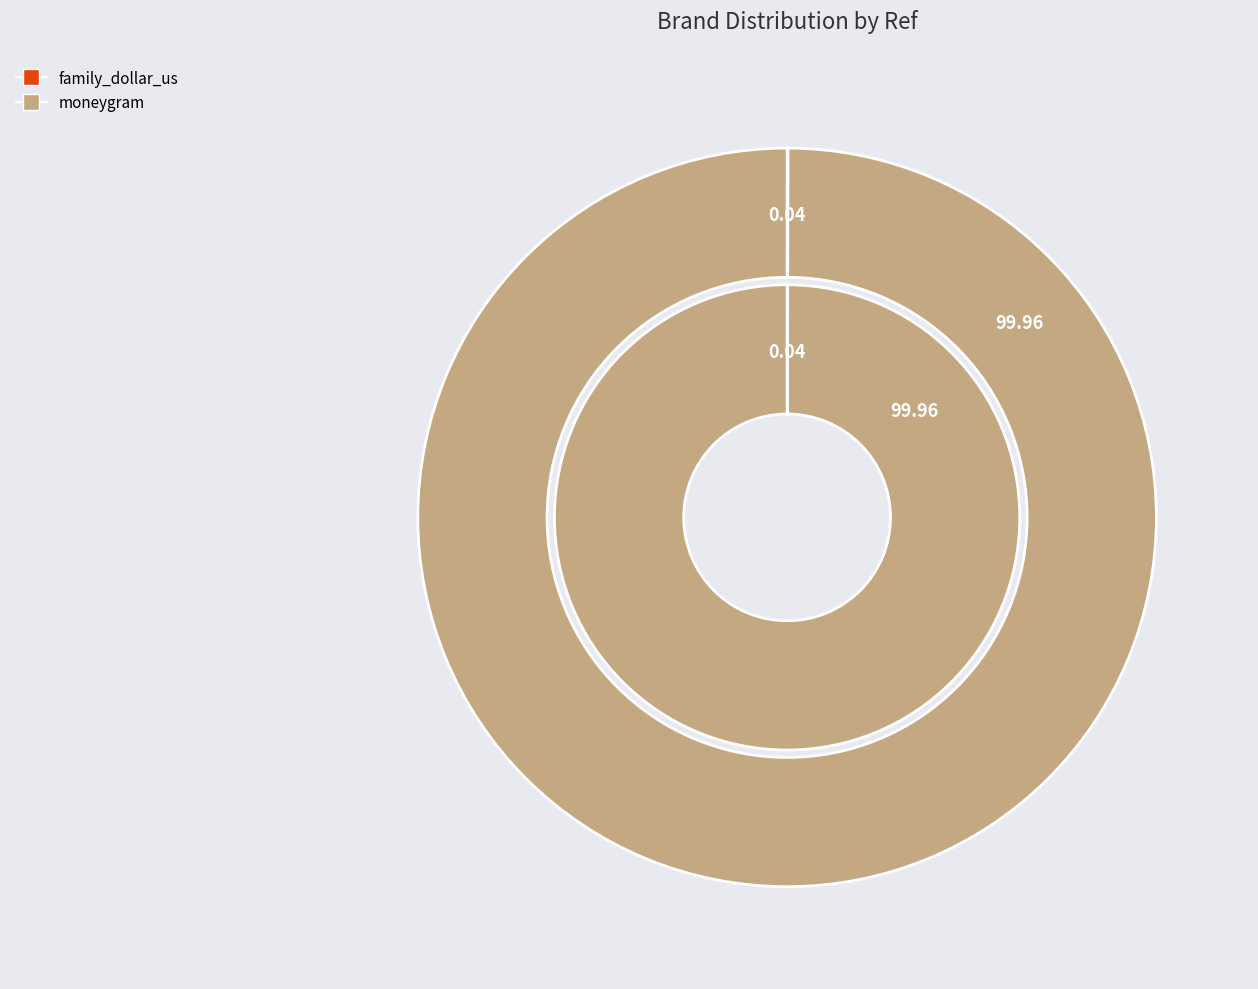

The family_dollar_us slice represents 1% of the pie. True or false?

False